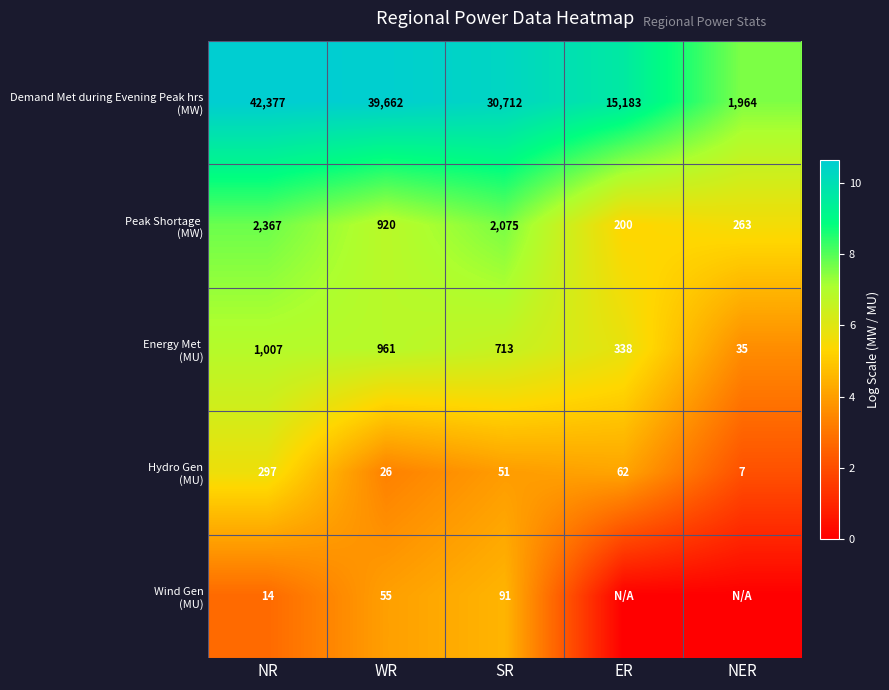

Between SR and ER, which is larger?

SR